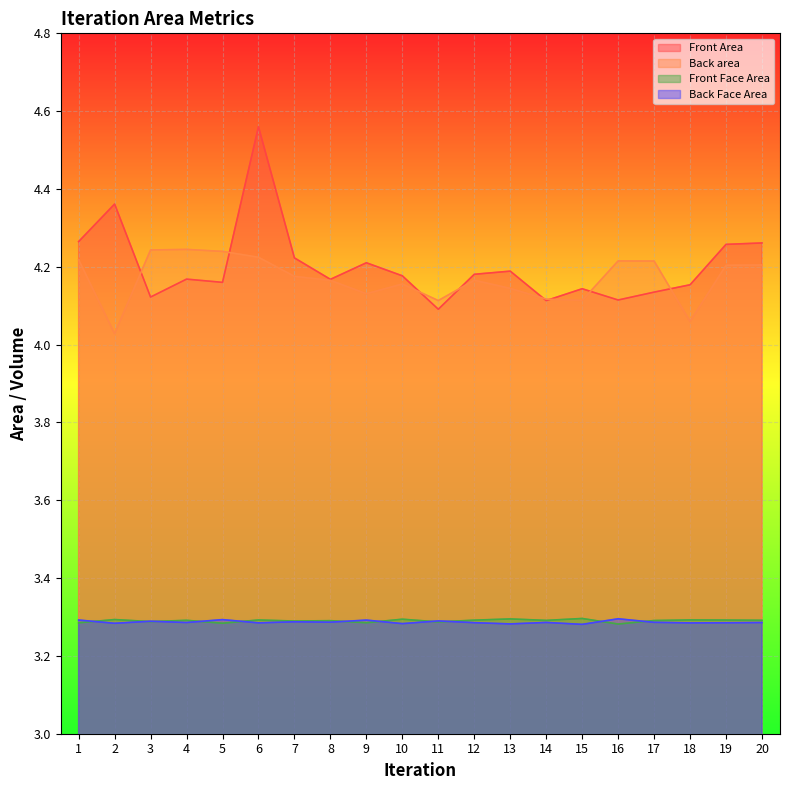

At 2, list the series in order from smallest to largest.

Back Face Area, Front Face Area, Back area, Front Area